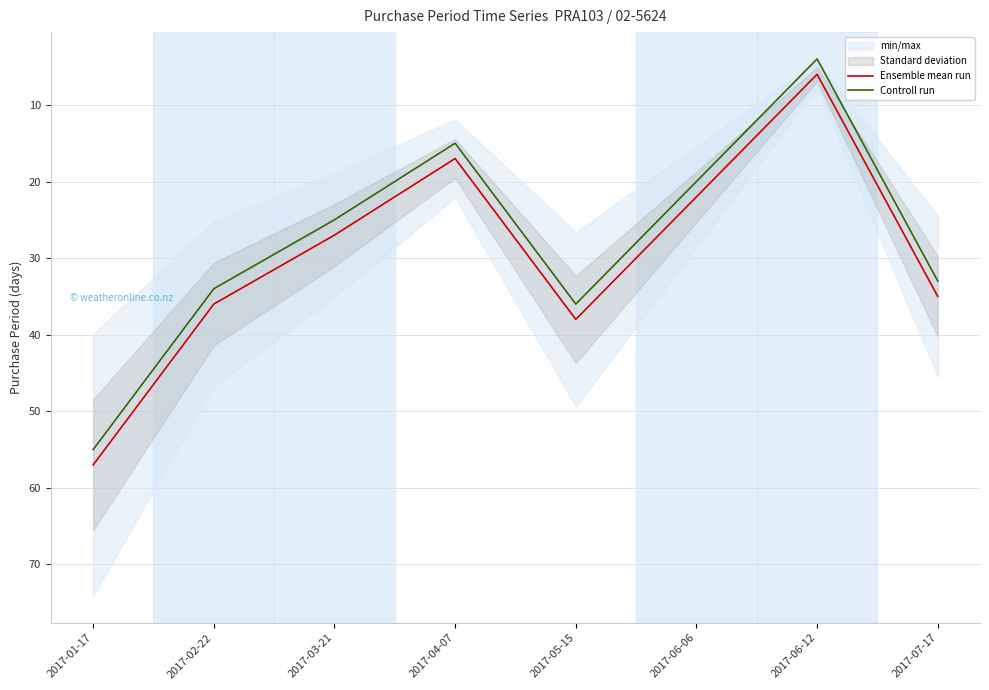

How many interior local valleys does the Controll run series have?

2